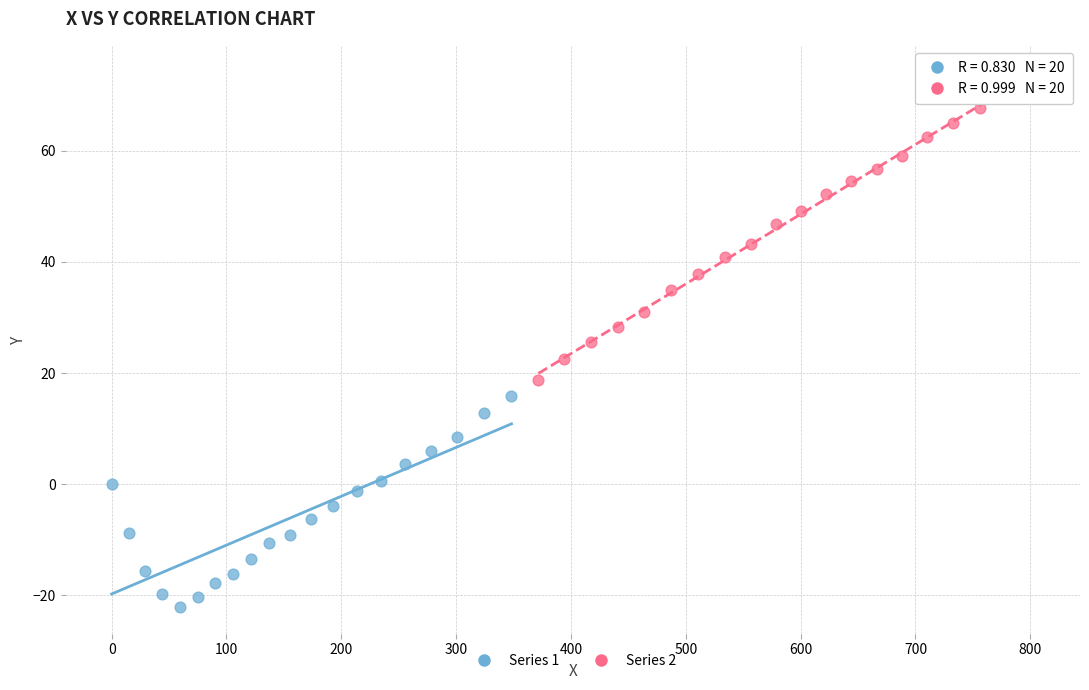

Which series reaches the minimum Y coordinate?

Series 1